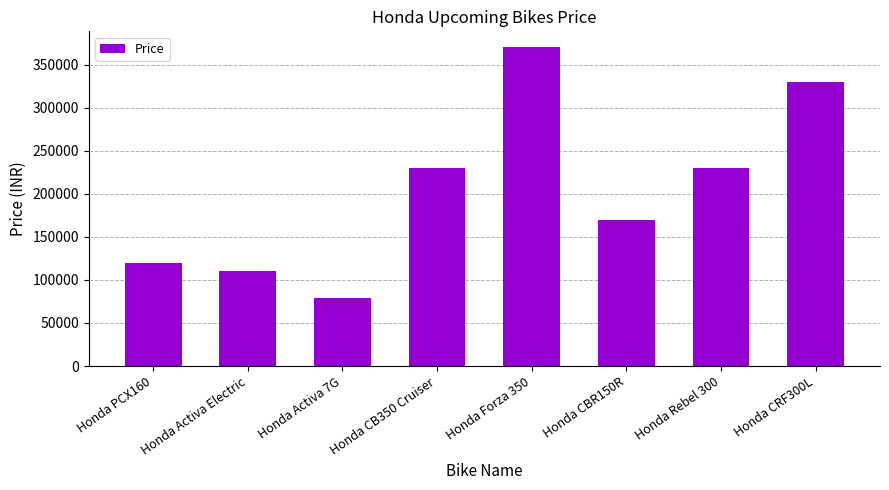

What is the ratio of the value at Honda CRF300L to the value at Honda CB350 Cruiser?

1.4